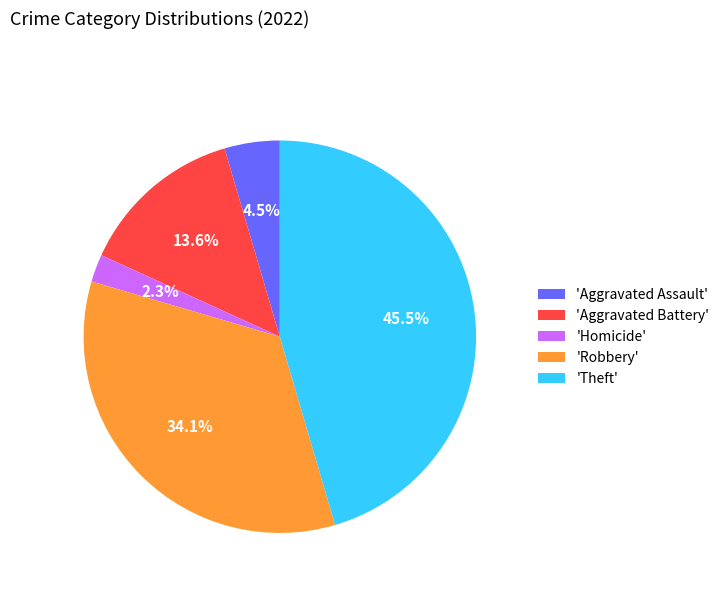

Does any single category account for the majority?

No